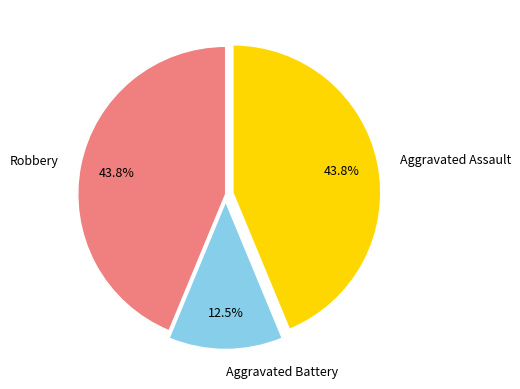

Does Robbery represent more than half of the total?

No